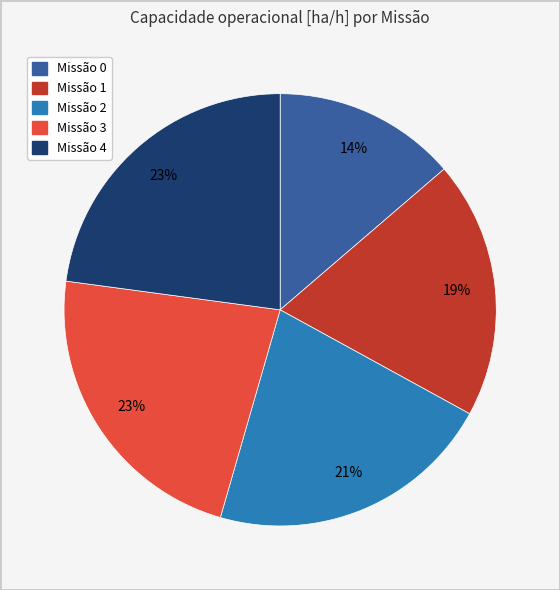

To the nearest percent, what is the difference between the largest and smallest slice percentages?

9%